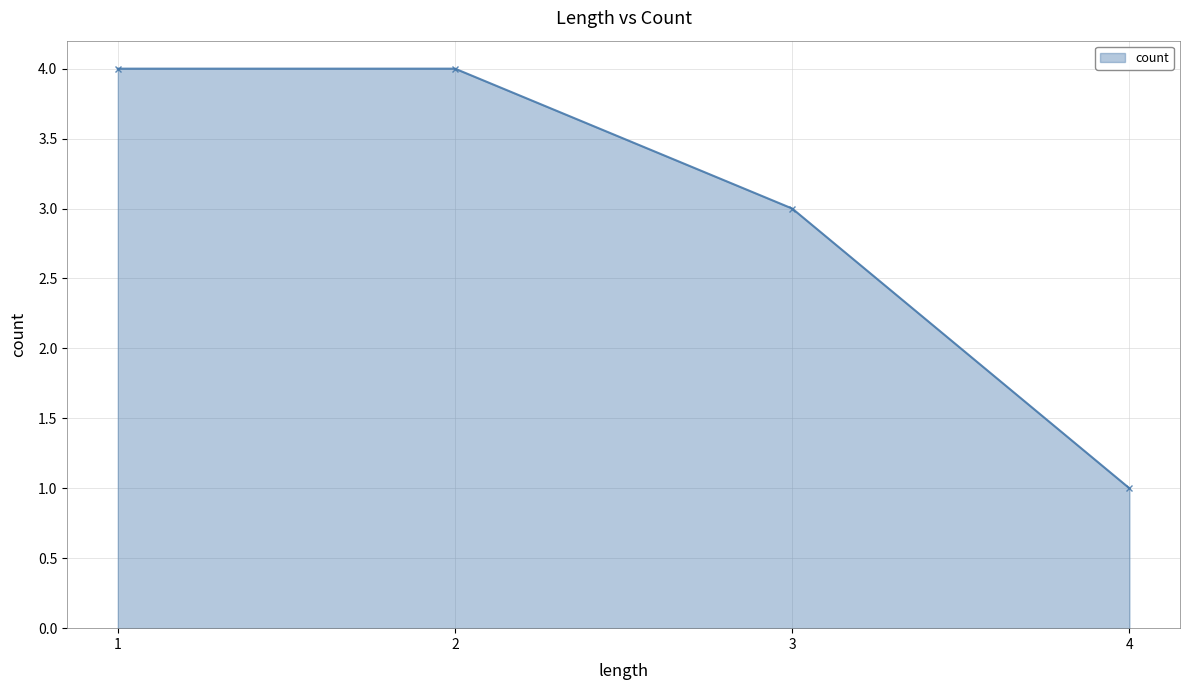

How many lines are shown in the chart?

1